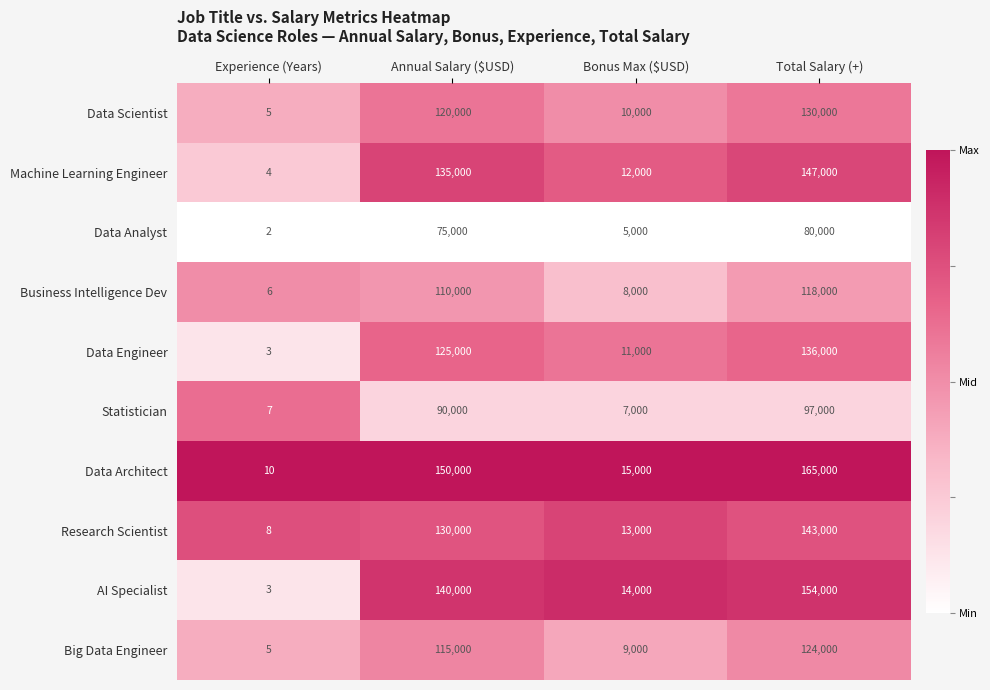

Is it true that Big Data Engineer equals 124000 at Total Salary (+)?

True